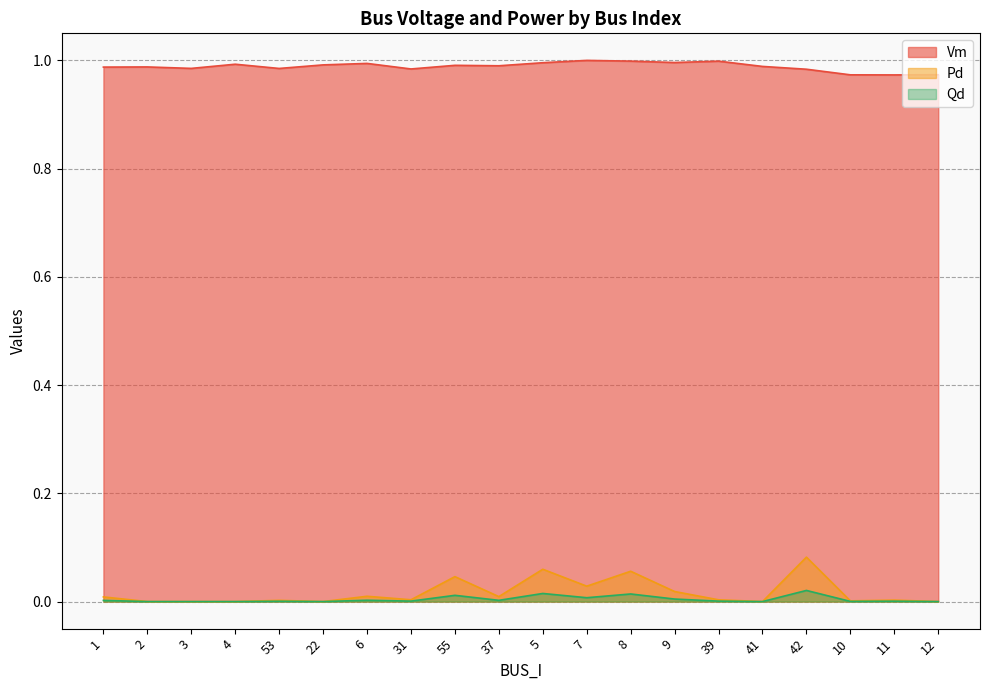

What is the highest value of the Pd series?

0.1